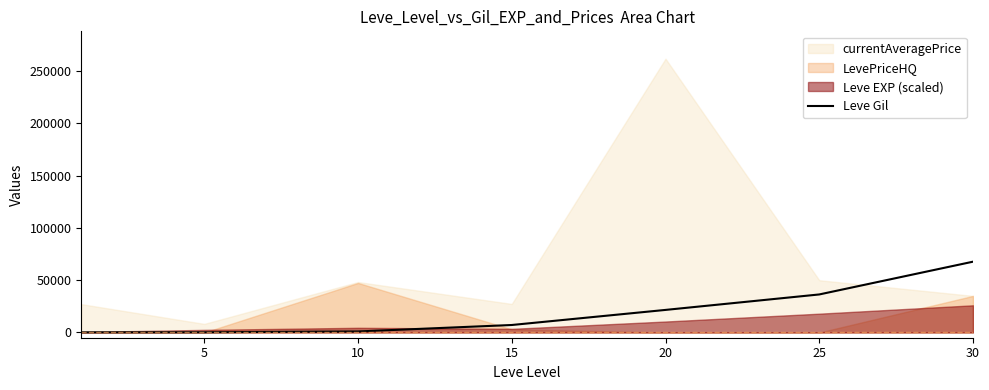

The value of Leve Gil at 20 is 21600. True or false?

True